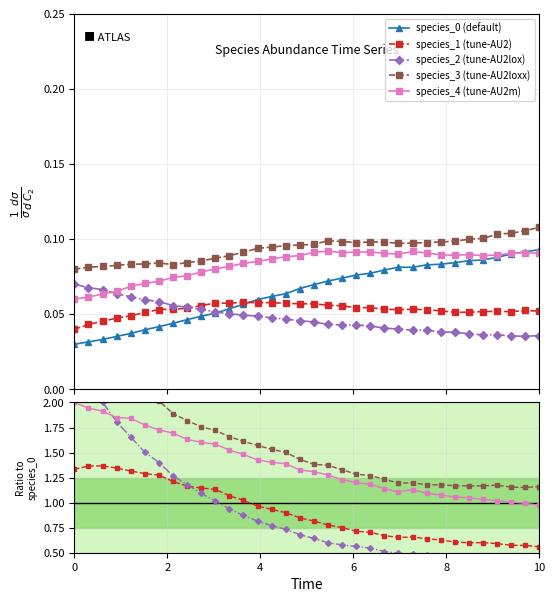

What is the maximum value shown in the chart?

2.7